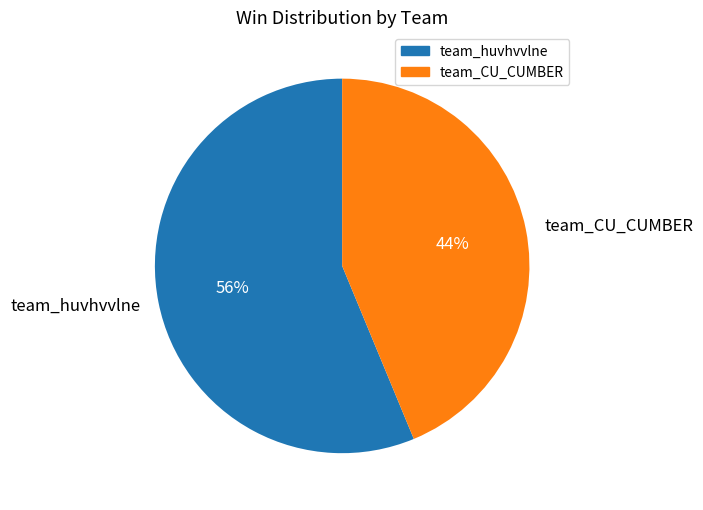

To the nearest percent, what percentage of the pie is team_CU_CUMBER?

44%